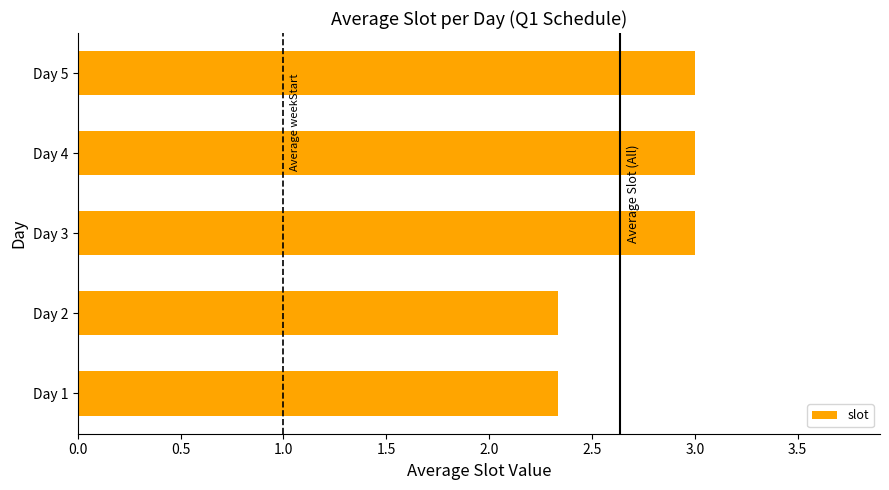

How many values are between 2 and 3?

5